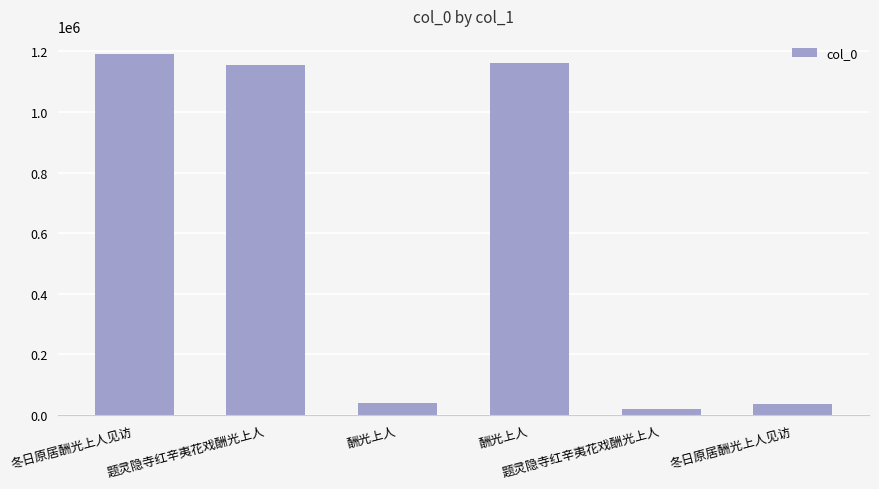

Does the chart contain any negative values?

No